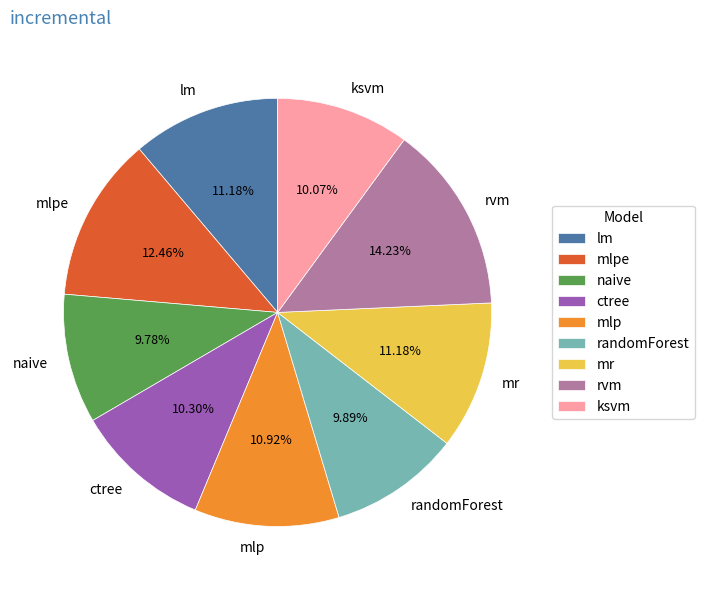

To the nearest percent, what is the difference between the largest and smallest slice percentages?

4%